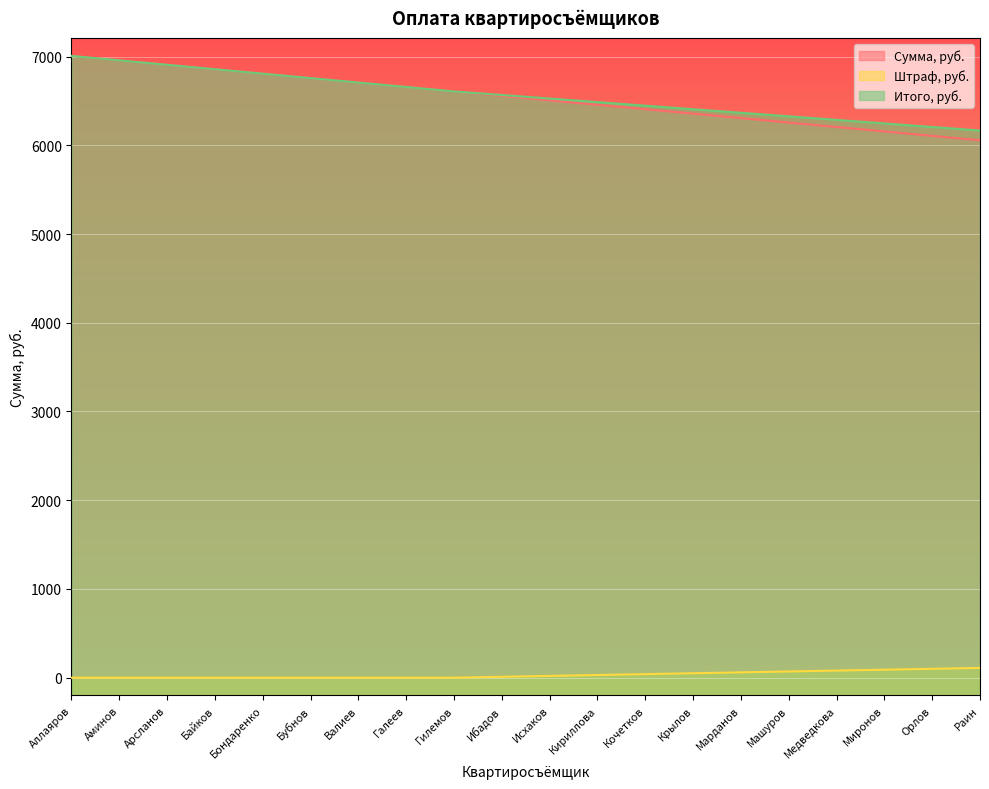

What is the difference between the highest and lowest values at Машуров?

6256.2